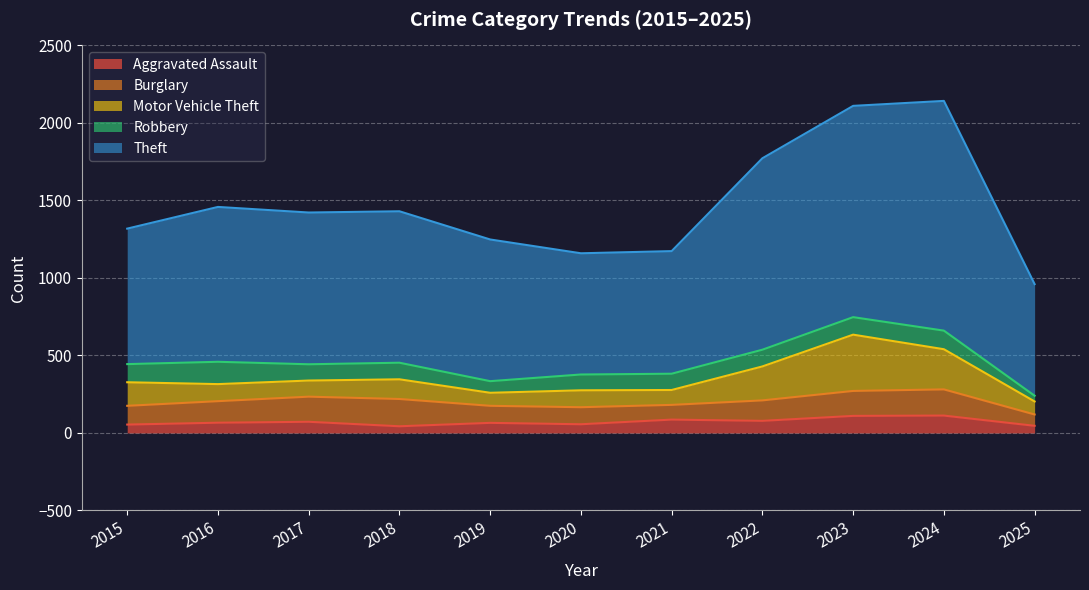

Which series has the widest spread of values?

Theft